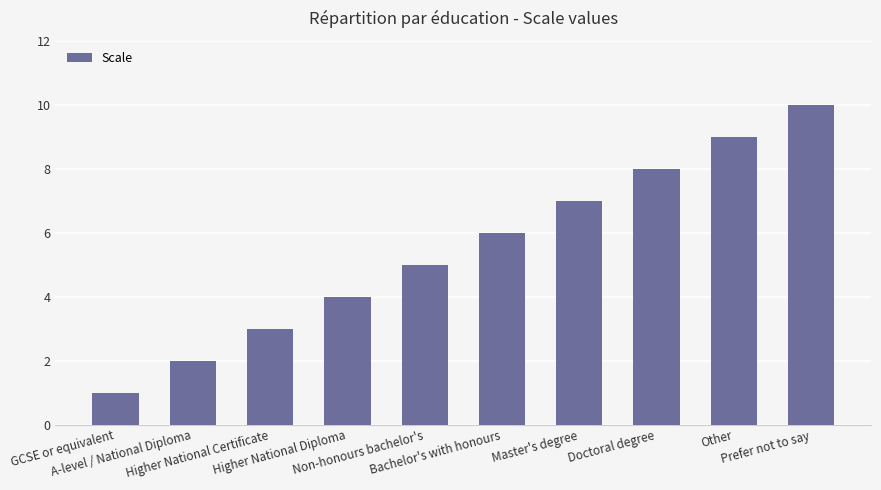

Count the number of data series in this chart.

1